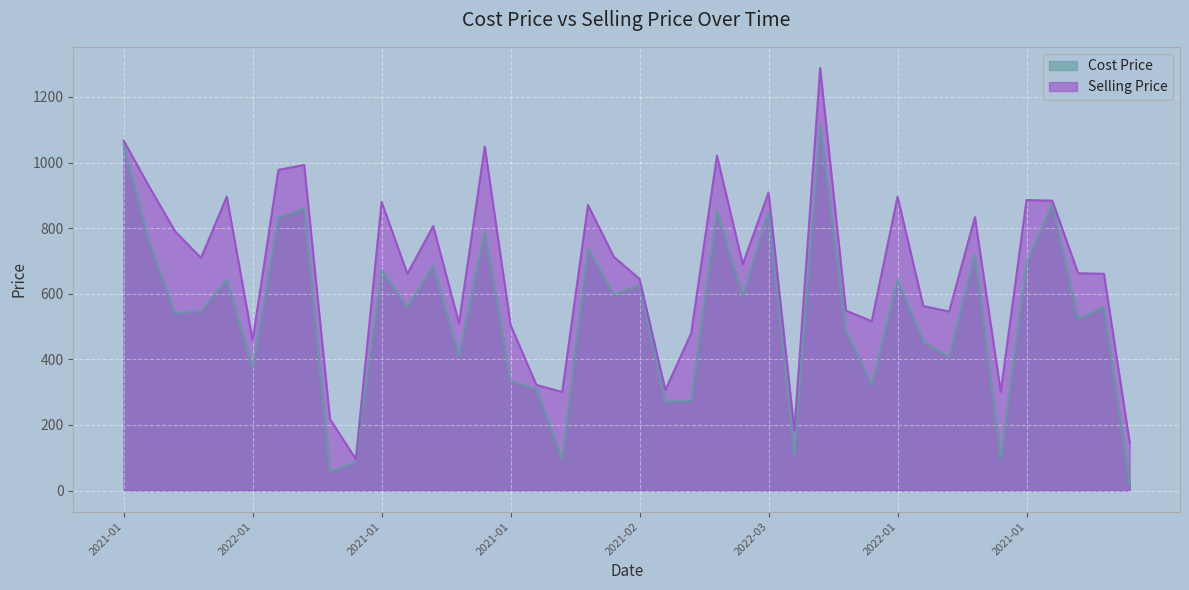

Rank the series at 2021-01 from highest to lowest value.

Selling Price, Cost Price